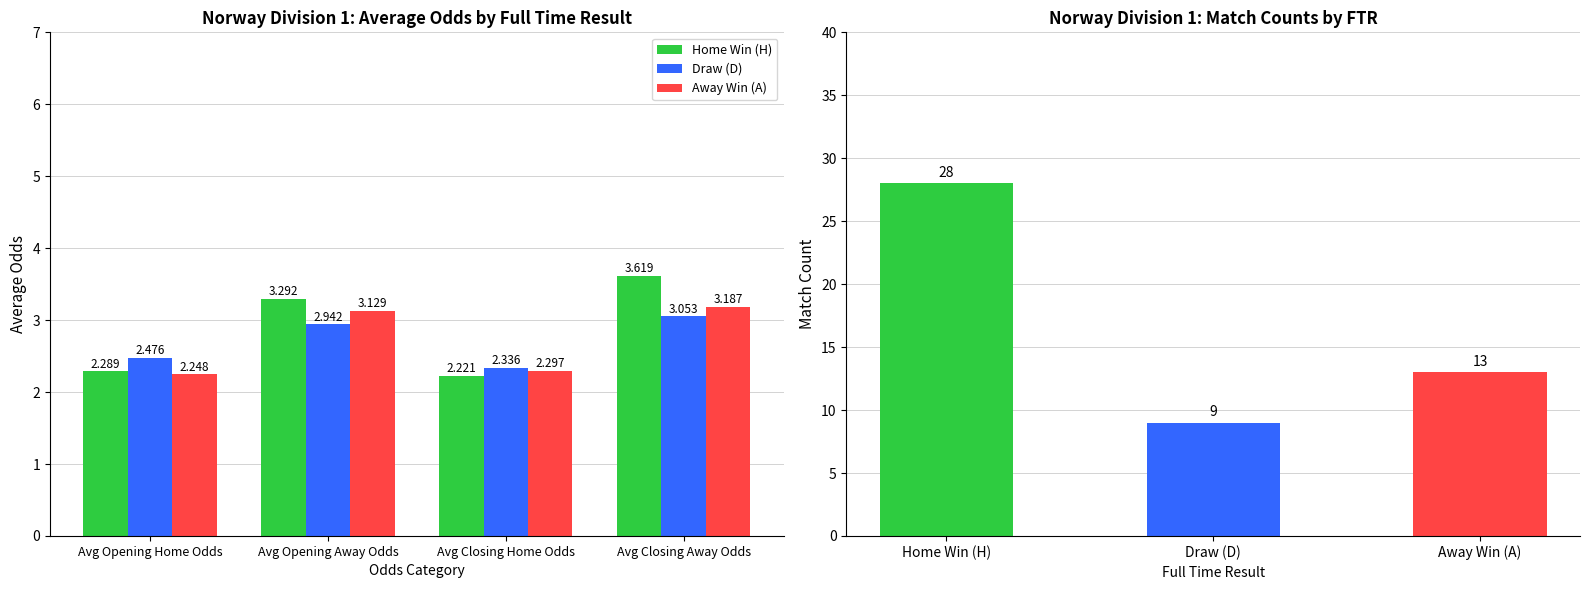

How many data points in Home Win (H) are above 3?

2